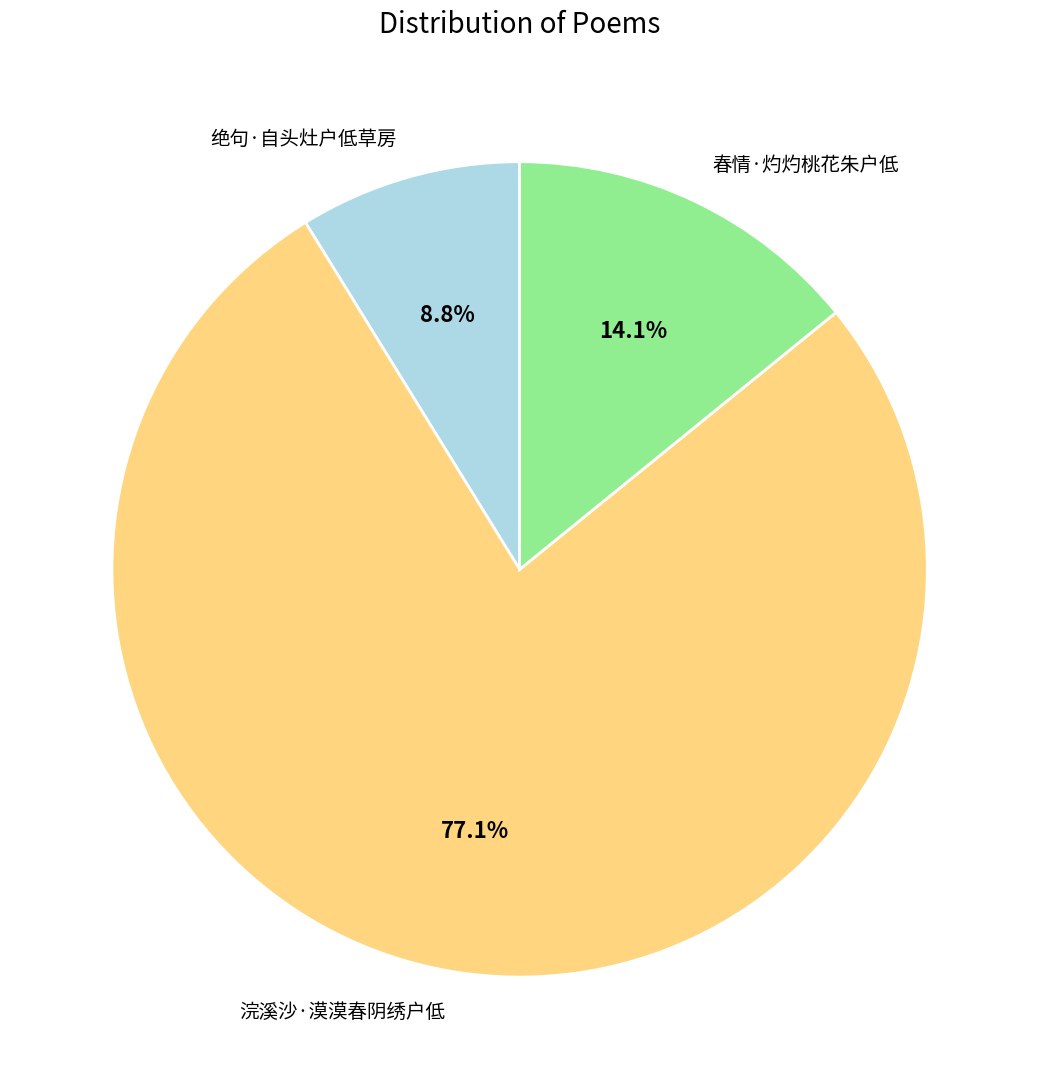

Which category has the biggest portion of the pie?

浣溪沙·漠漠春阴绣户低